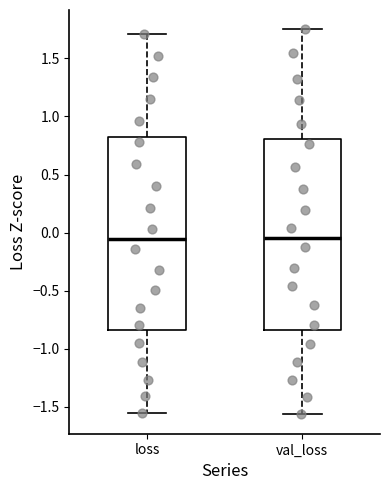

Where does the median line of the box for loss sit on the y-axis? The values are not printed on the chart, so give them approximately, as read against the axis.

-0.05